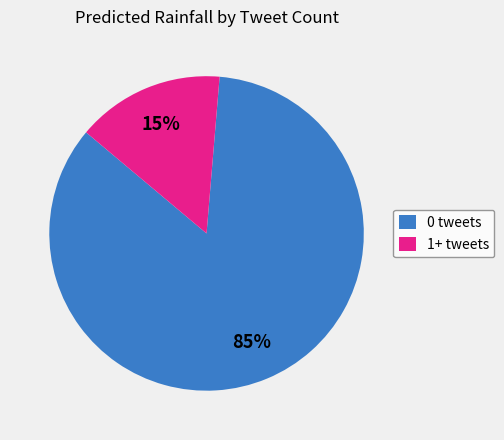

How many slices are in this pie chart?

2